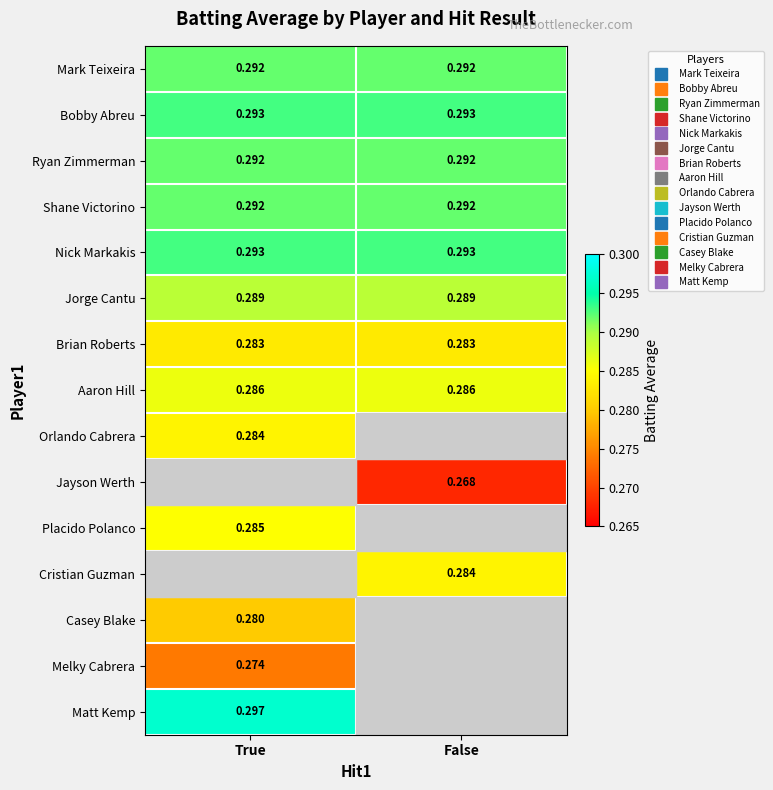

Is the value of Jayson Werth at False greater than the value of Cristian Guzman at False?

No